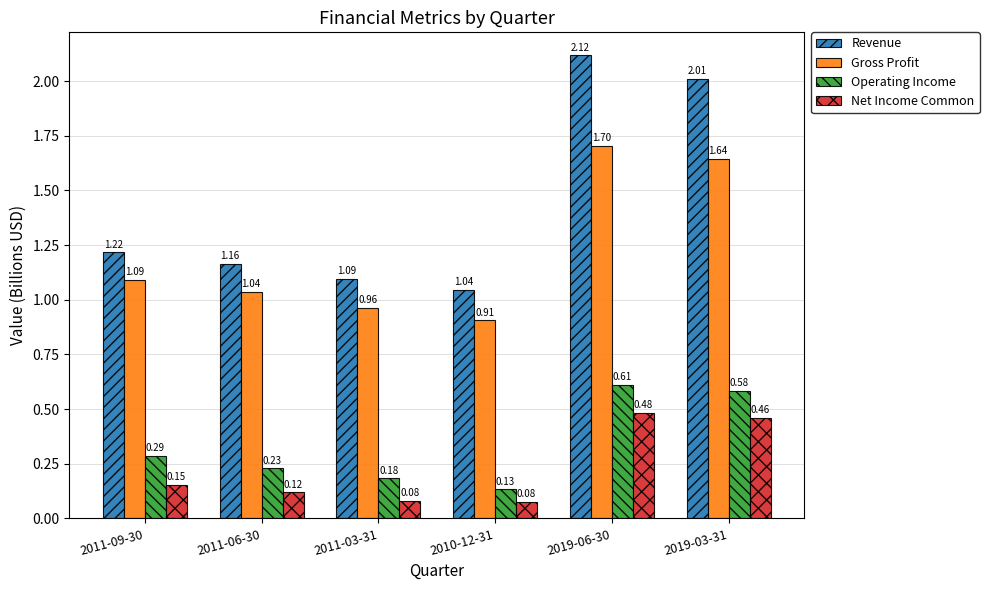

What is the label of the 4th bar from the right?

2011-03-31